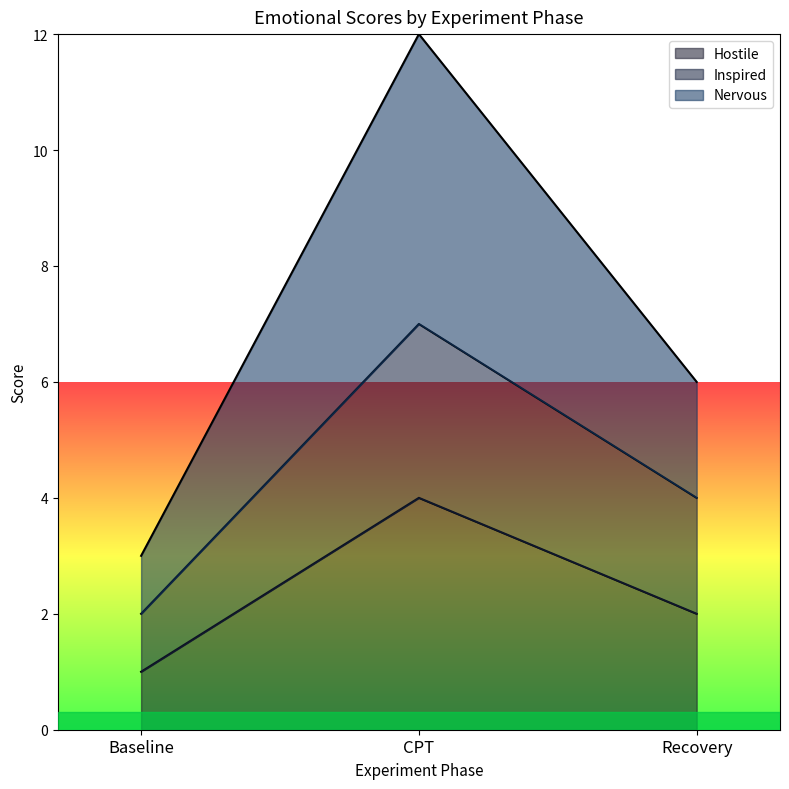

Read the Hostile value at CPT.

4